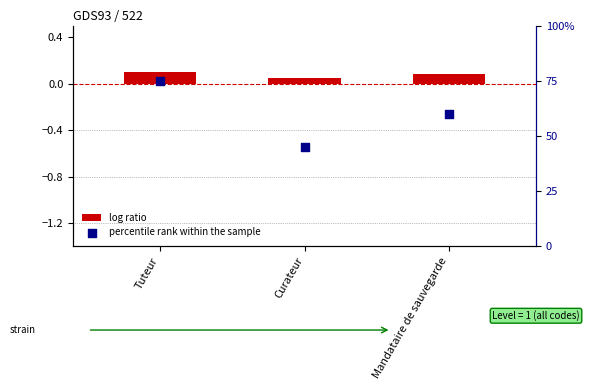

What are all the series names shown in the legend?

log ratio, percentile rank within the sample